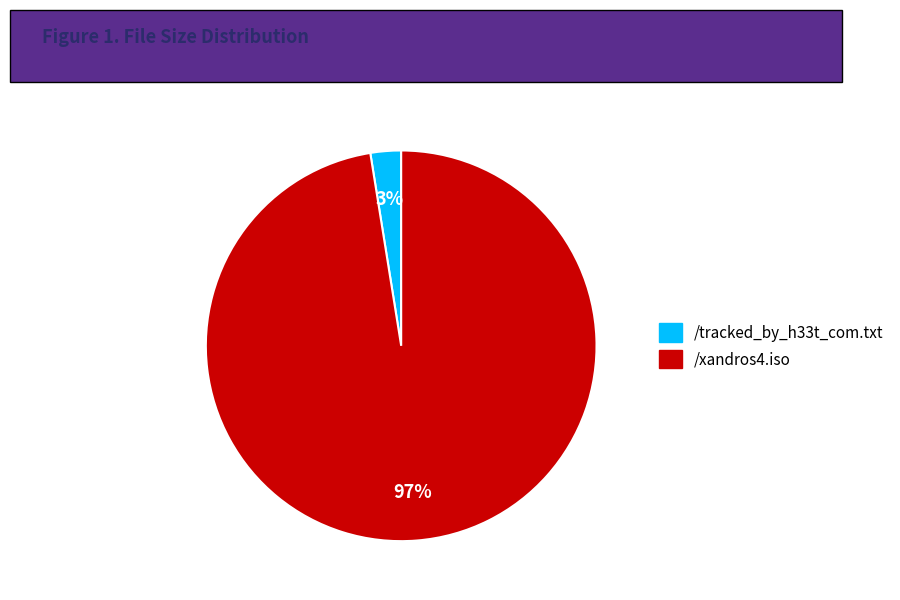

Is it true that /tracked_by_h33t_com.txt is 3% of the pie?

True